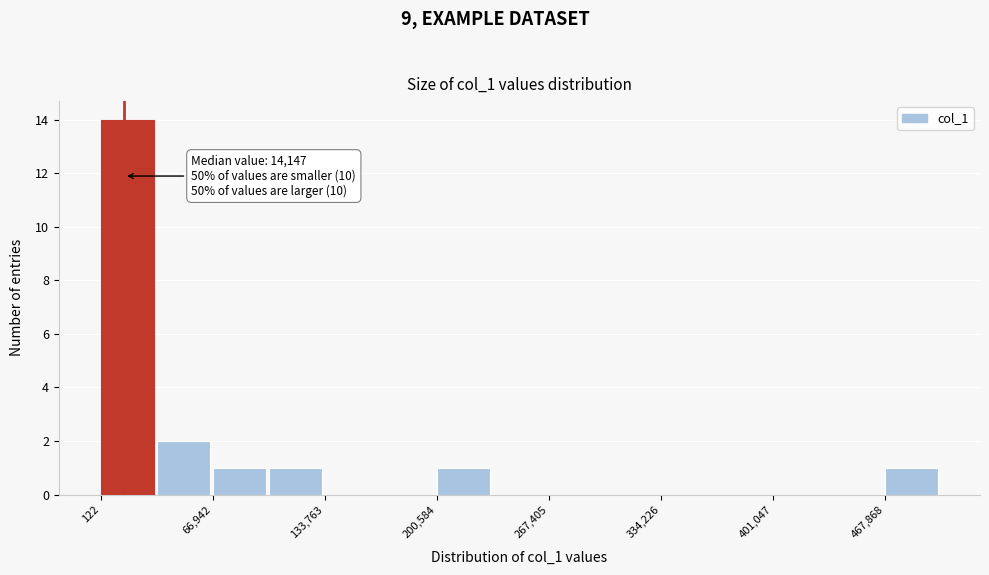

Read against the x-axis, roughly where is the centre of the tallest bar?

20000